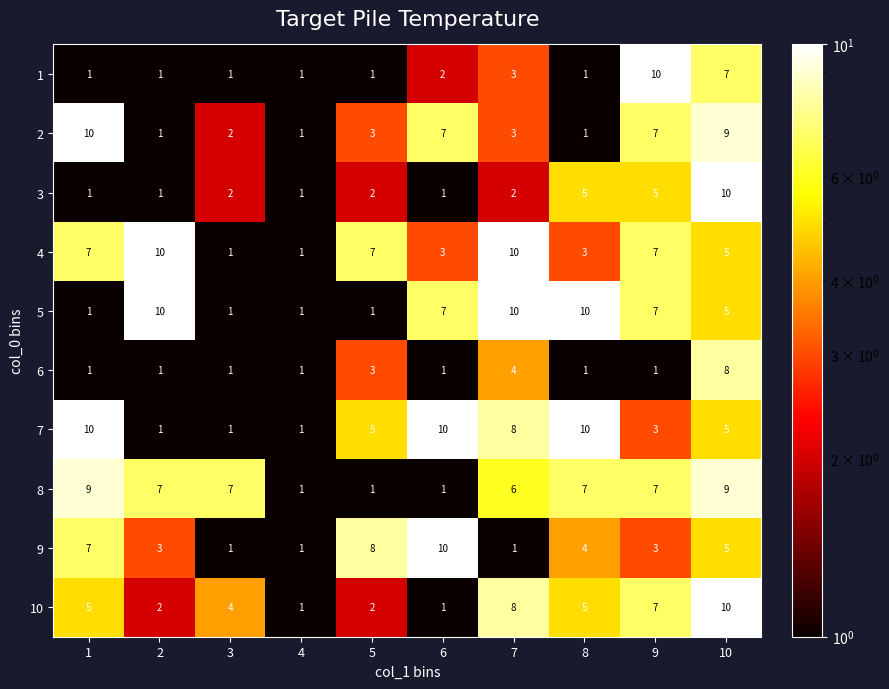

Which category has the highest value in the 6 series?

10